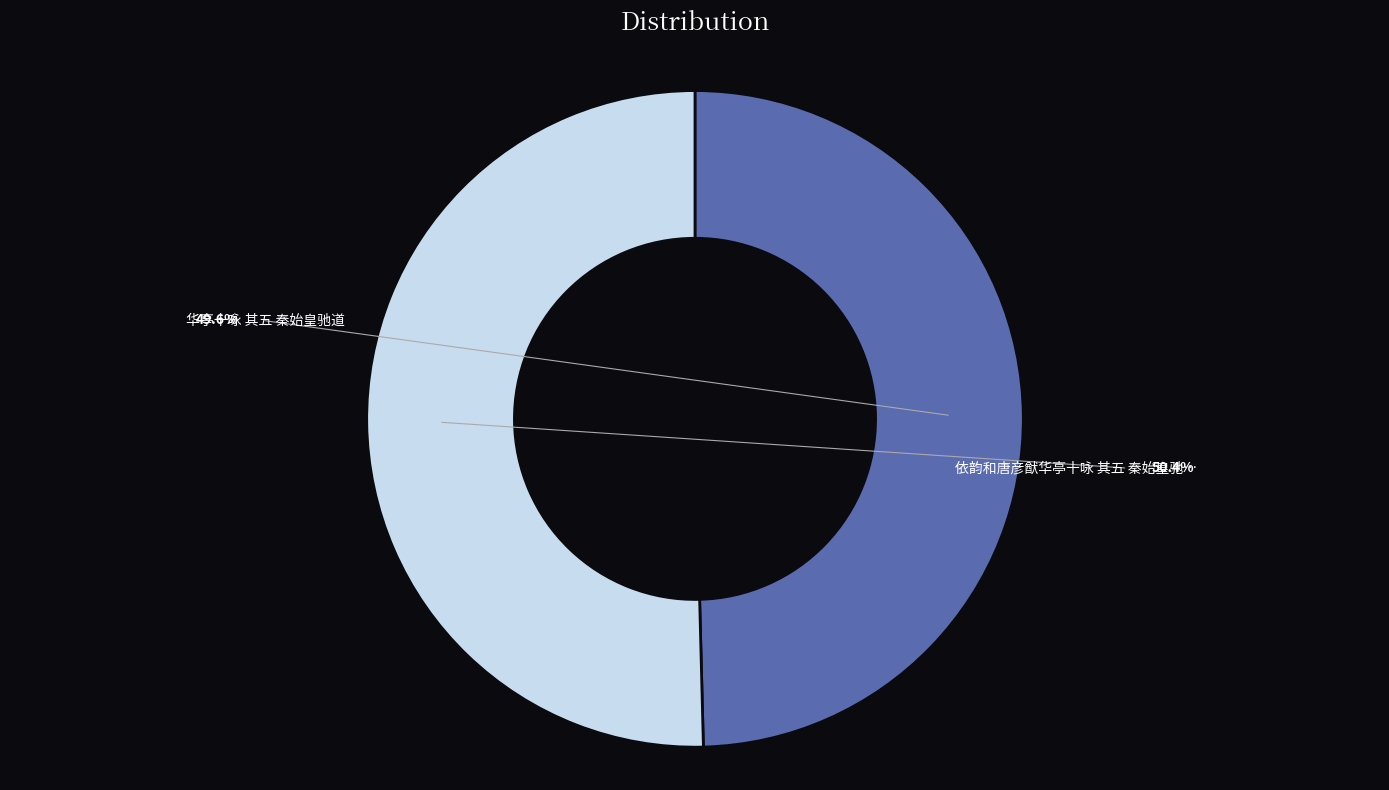

Does any single category account for the majority?

Yes